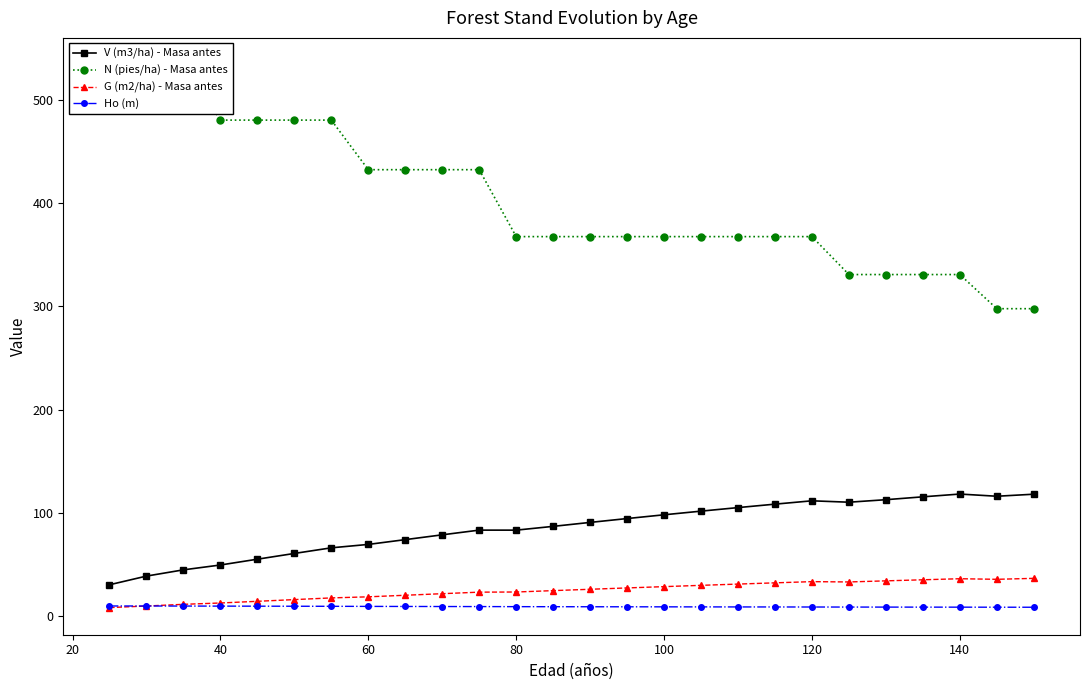

True or false: Ho (m) and V (m3/ha) - Masa antes intersect in this chart.

False